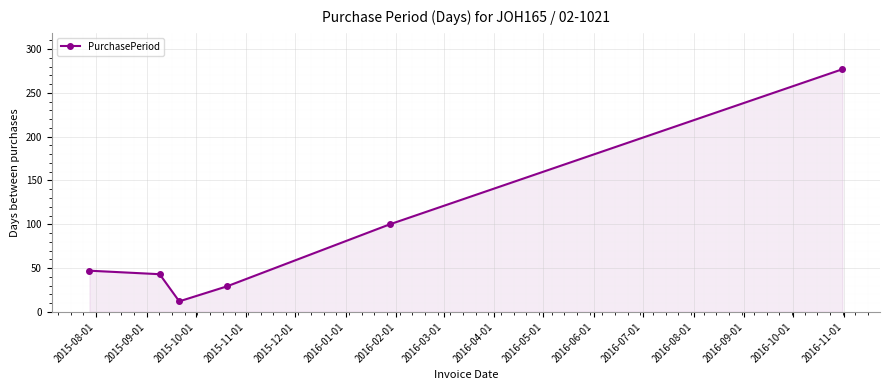

How many values are below 47?

3